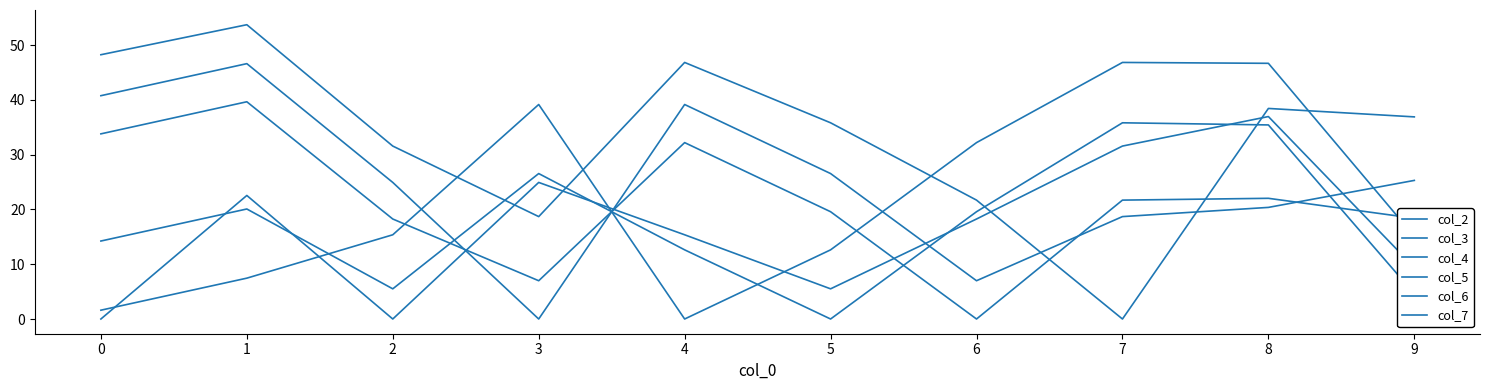

Count the number of data series in this chart.

6